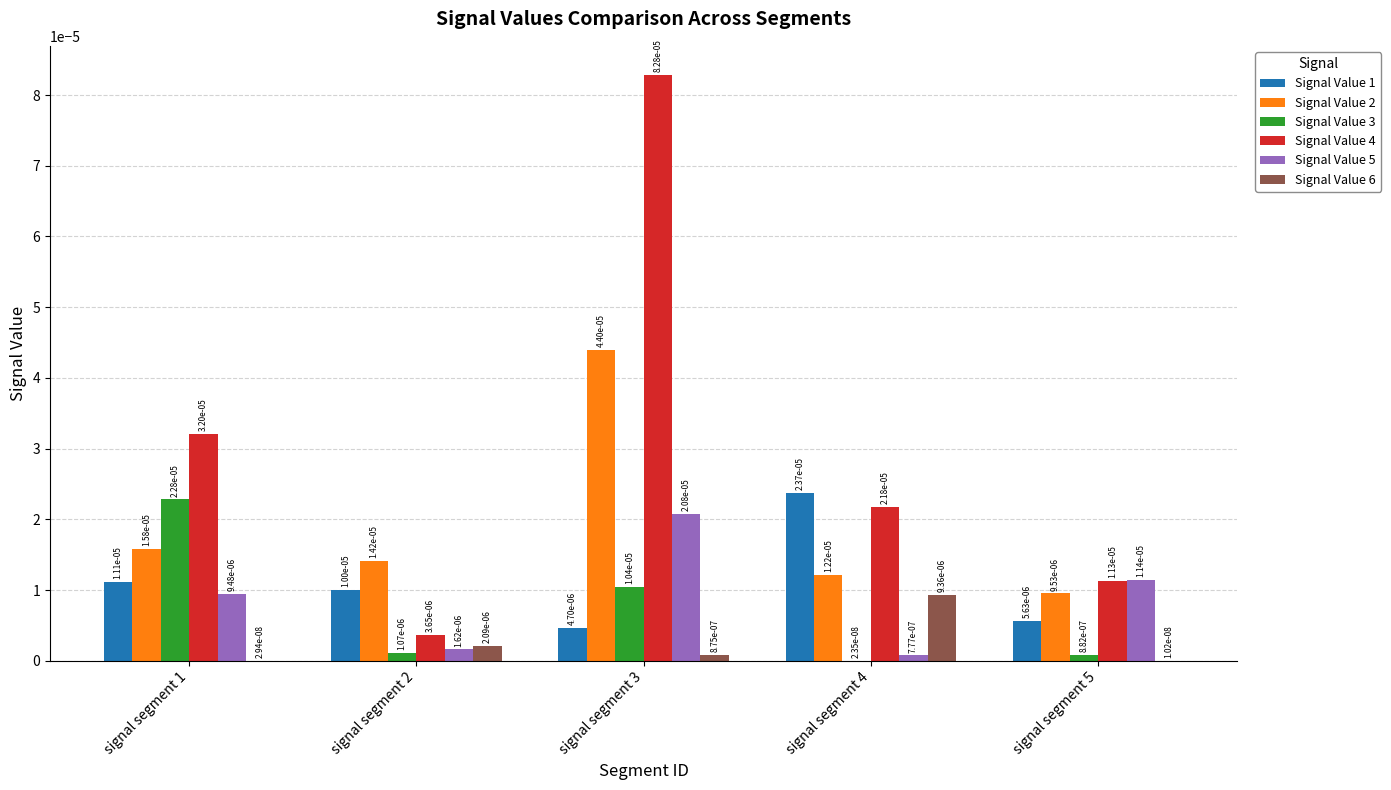

The Signal Value 2 series shows 0.0 at signal segment 1. True or false?

False